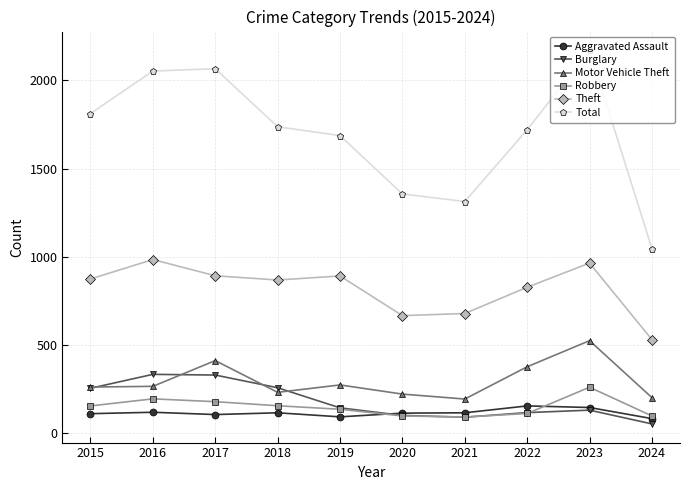

True or false: Robbery and Aggravated Assault cross at least once.

True